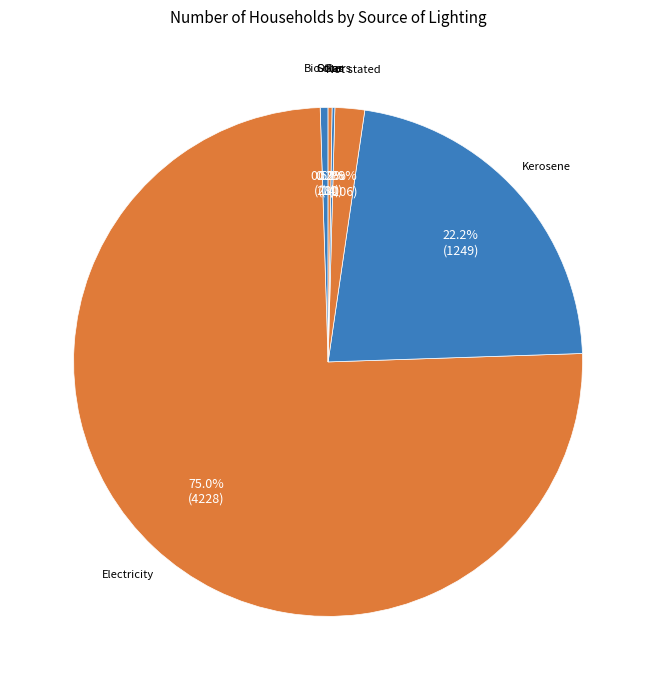

Which has a higher value, Electricity or Kerosene?

Electricity